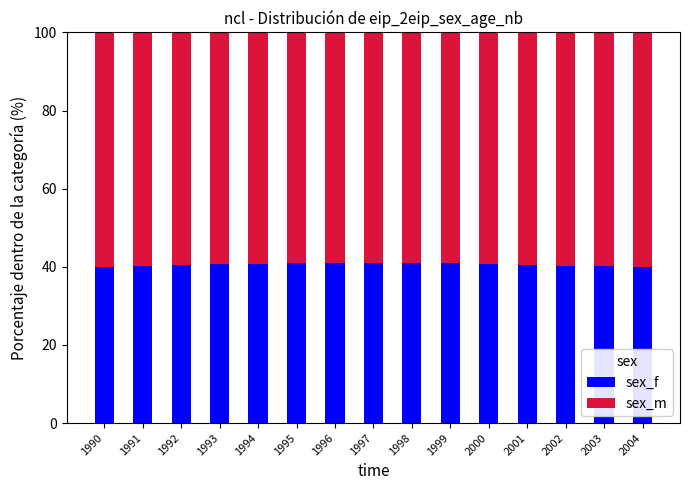

What is the average value of the sex_f series?

40.5